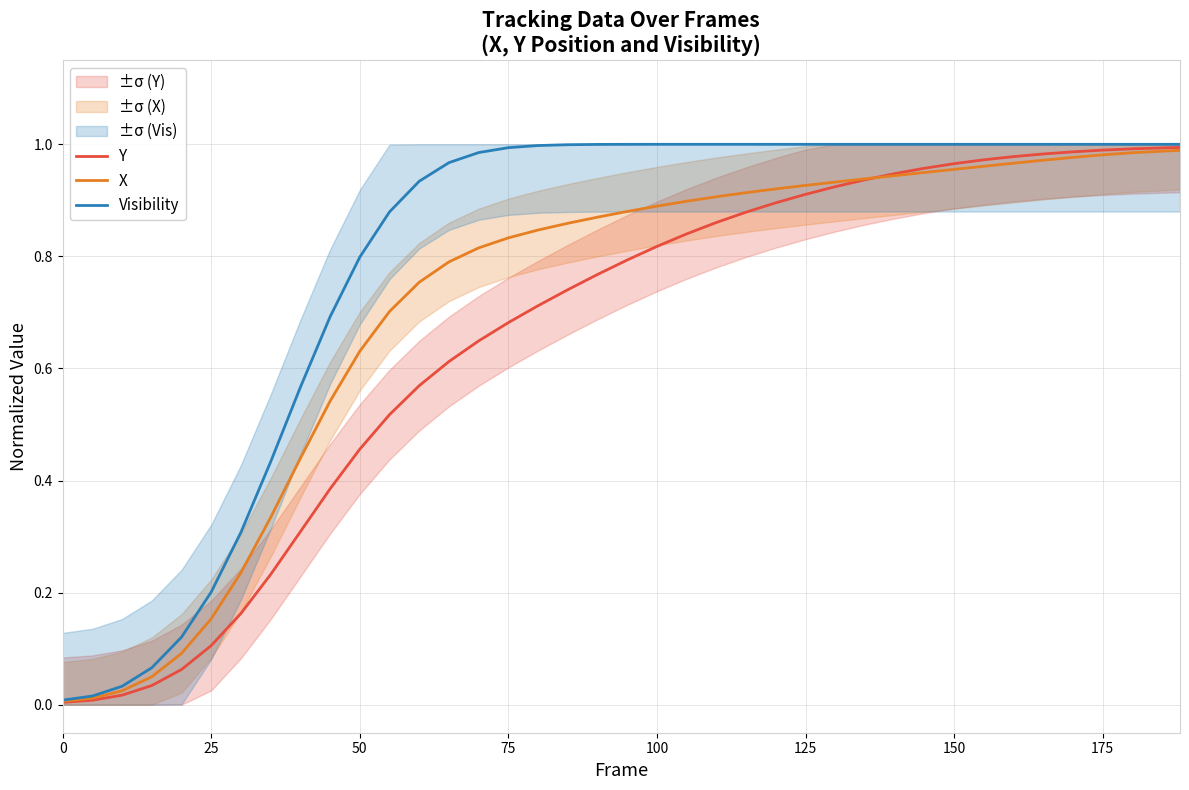

The Visibility series shows 1.0 at 100. True or false?

True